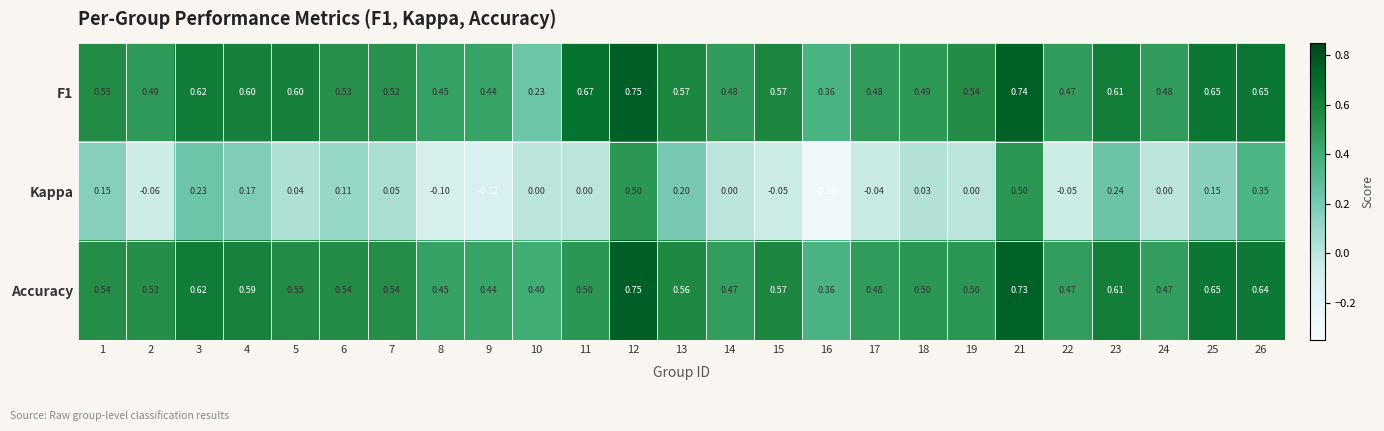

Which series has the widest spread of values?

Kappa